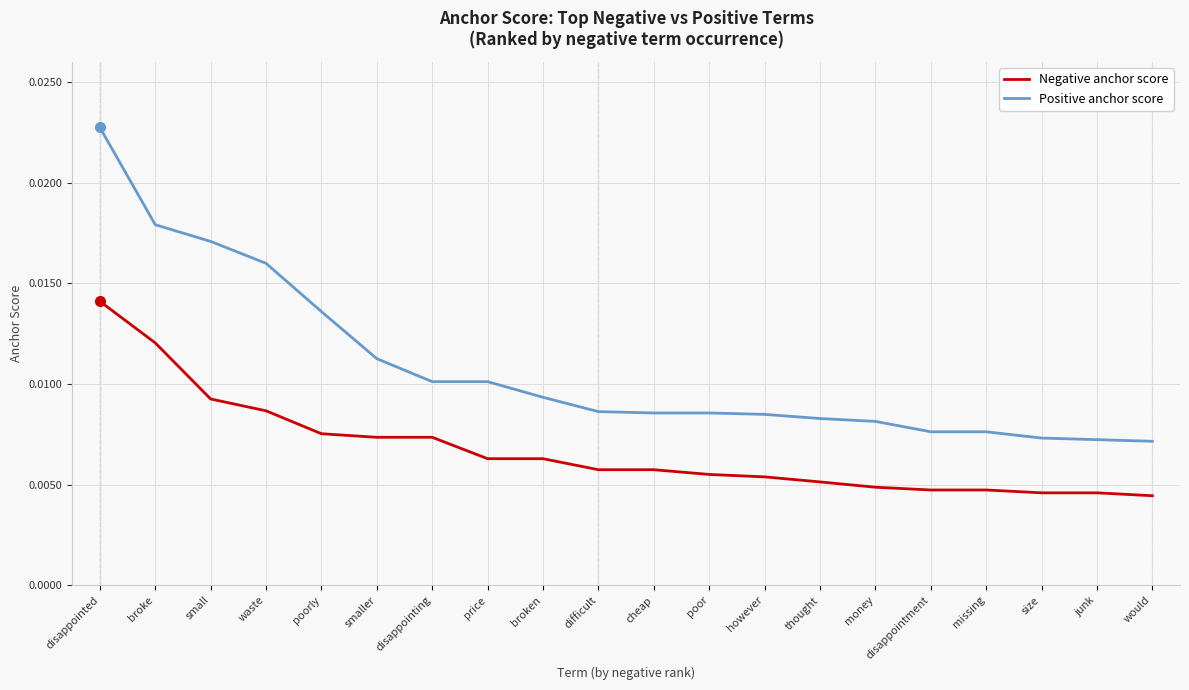

Rank the series by their average value, from highest to lowest.

Positive anchor score, Negative anchor score